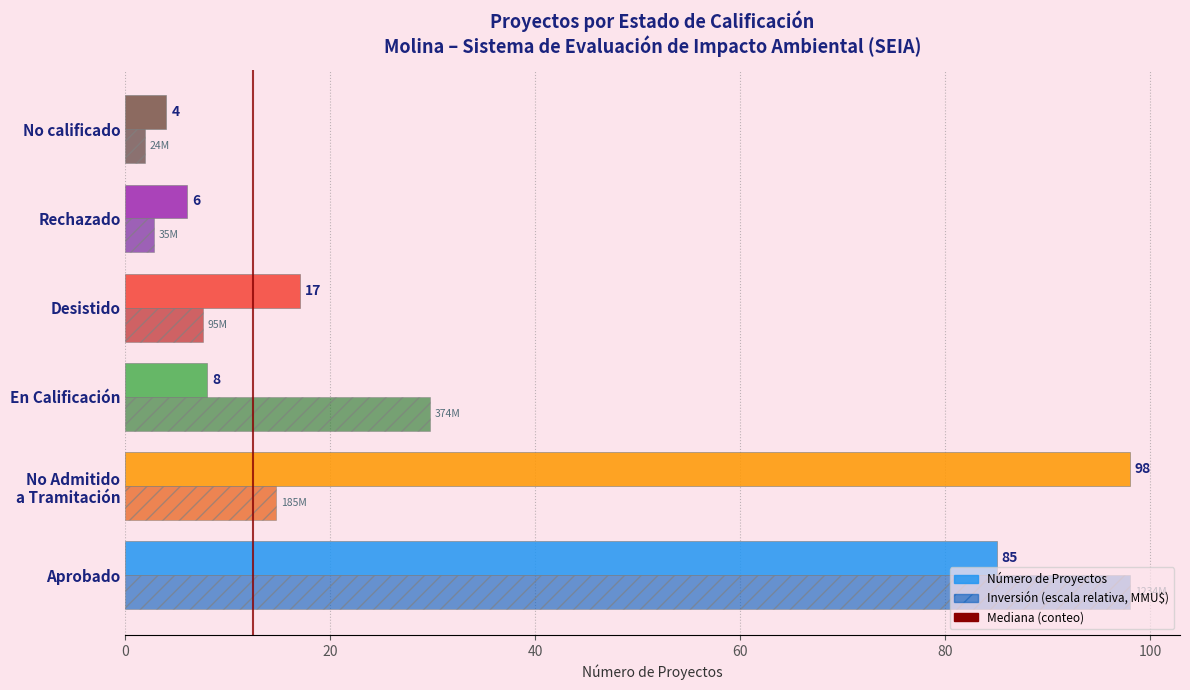

Which label corresponds to the smallest value in the chart?

No calificado